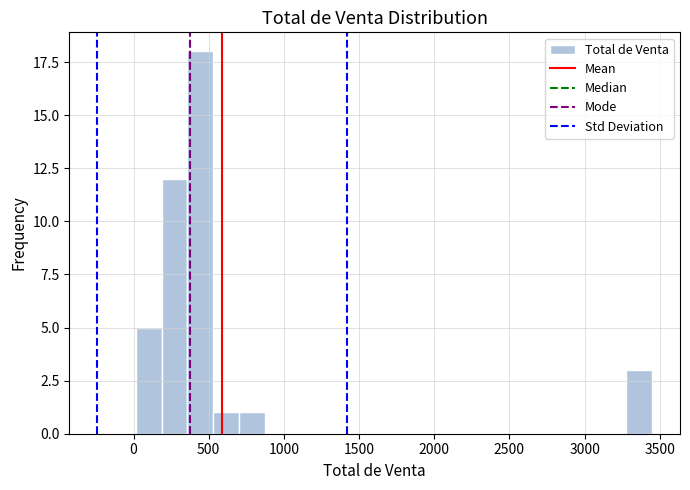

Read against the x-axis, roughly where is the centre of the tallest bar?

450